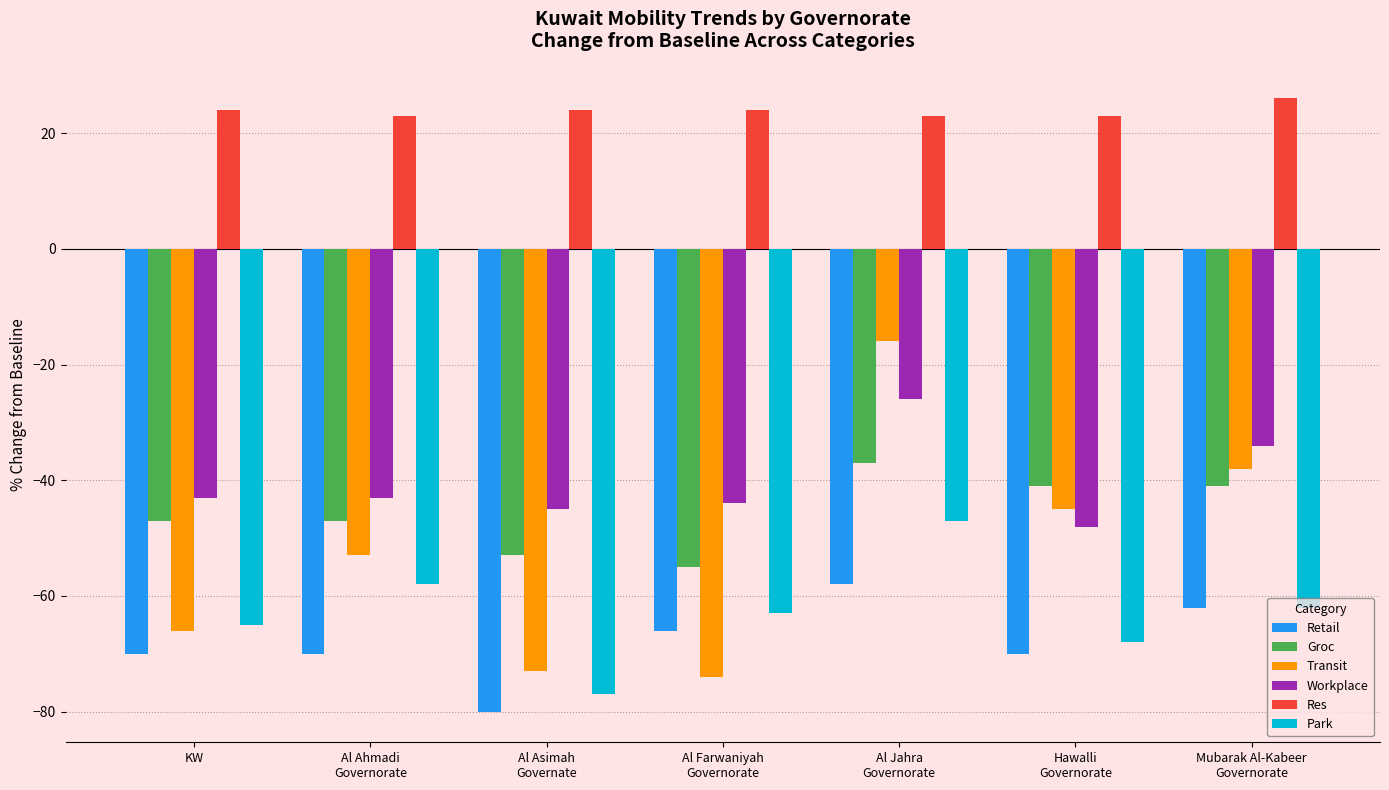

Which series has the largest range (max minus min)?

Transit